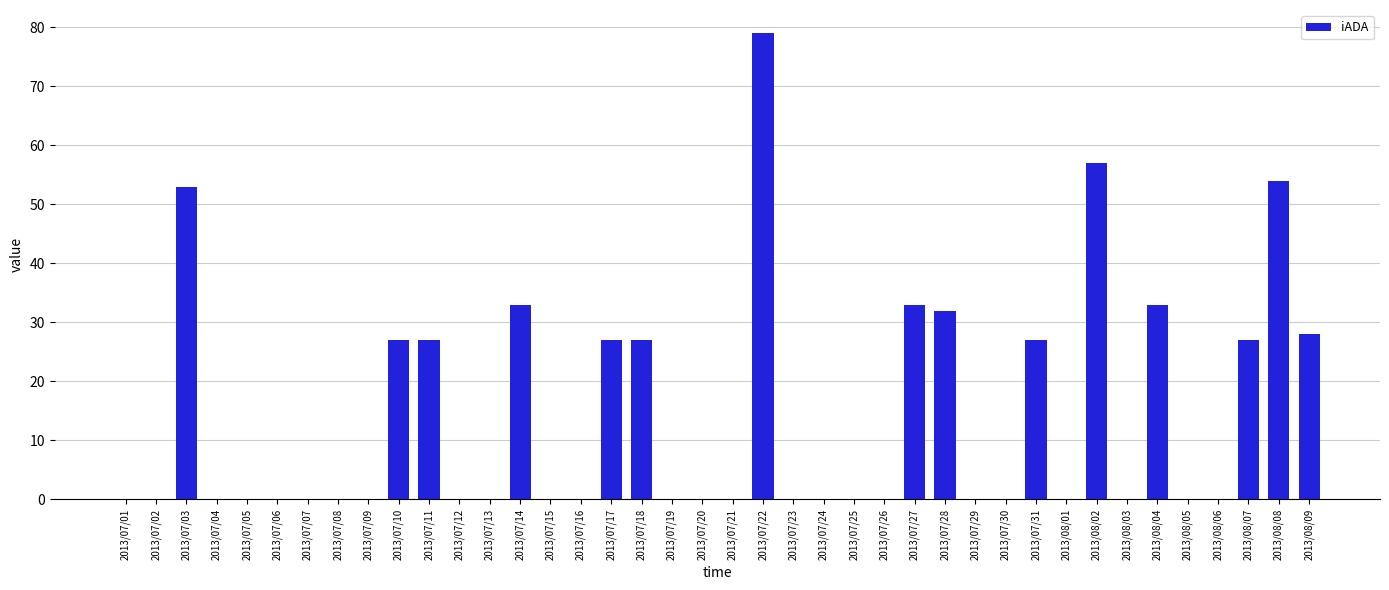

What is the sum of all values?

564